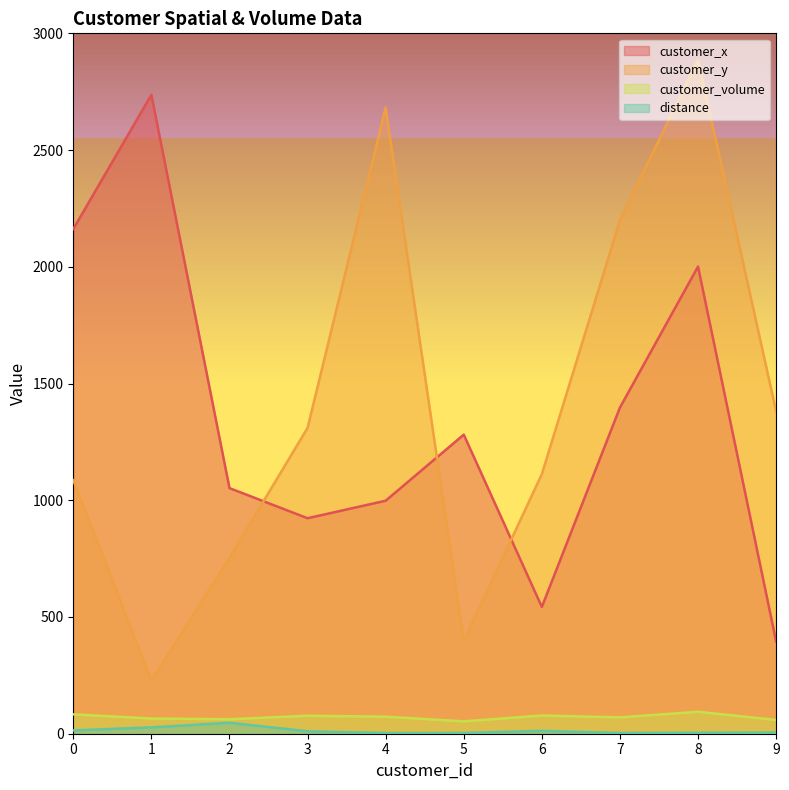

What is the total value across all series at 6?

1745.4